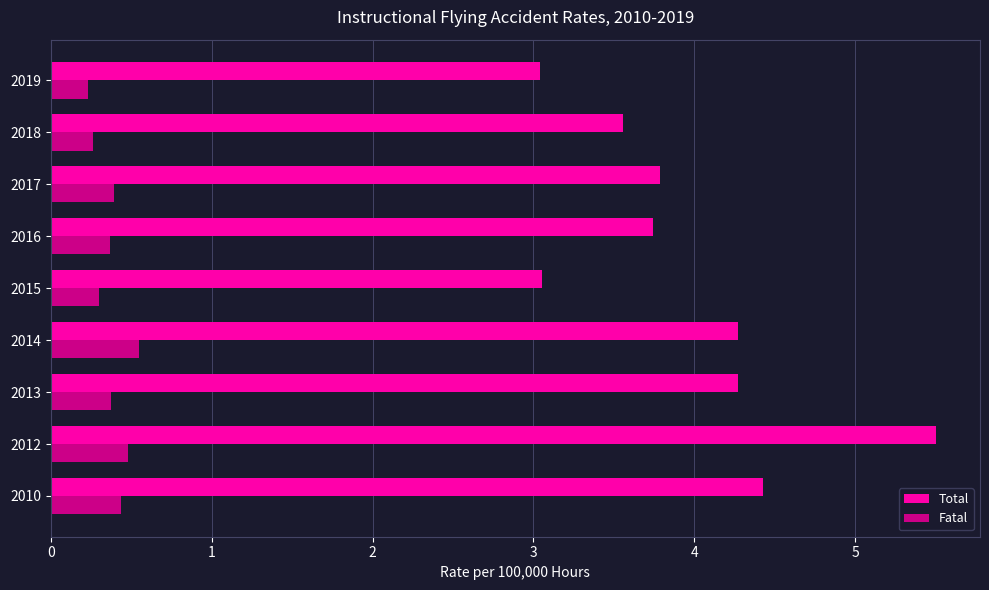

The Fatal series shows 0.7 at 2010. True or false?

False